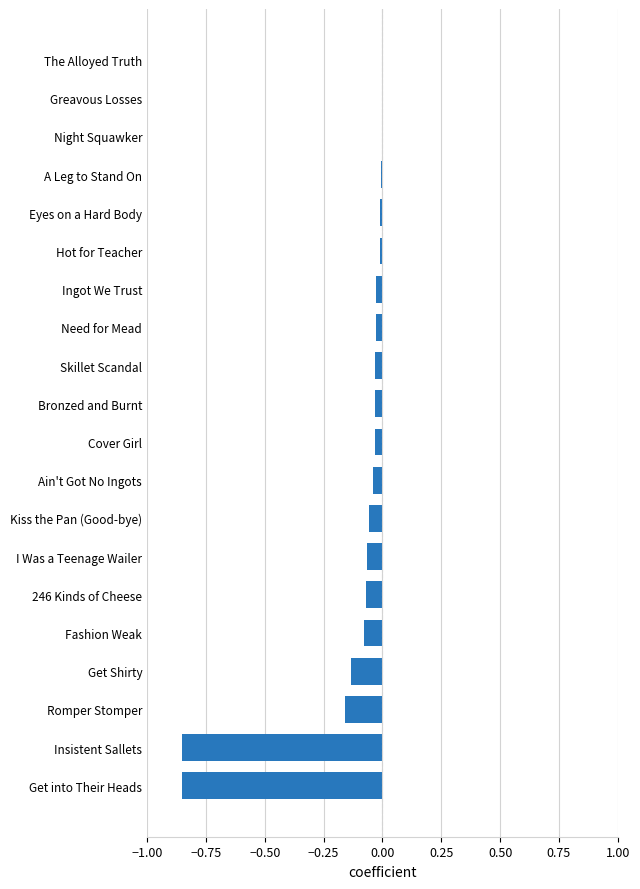

True or false: the data shows -0.0 at Skillet Scandal.

True